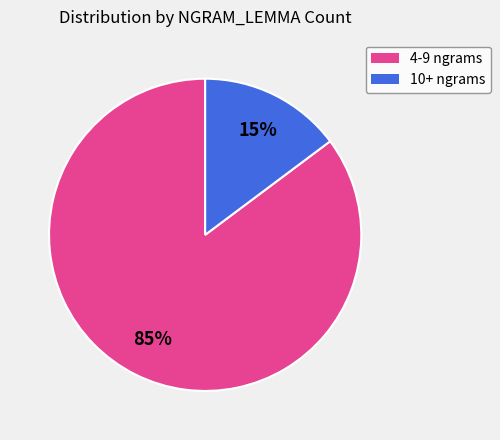

Does any single category account for the majority?

Yes